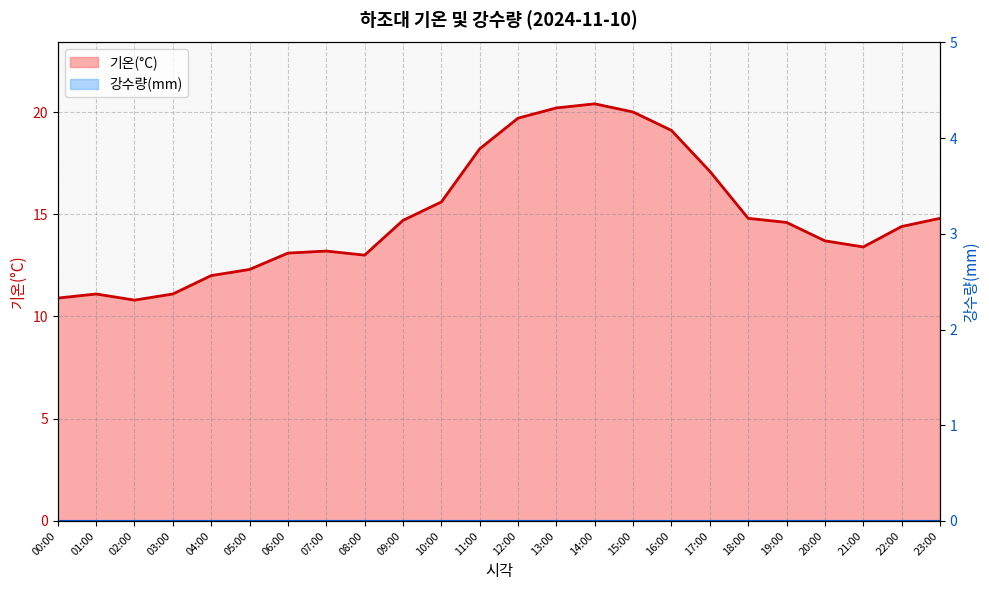

The value at 15:00 is 20.0. True or false?

True